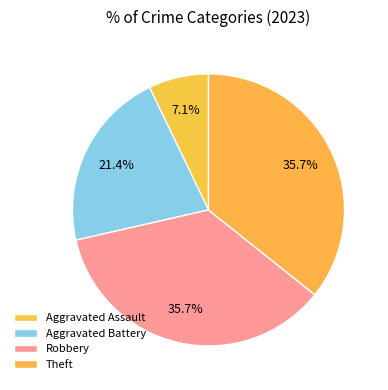

How many segments does this pie chart have?

4